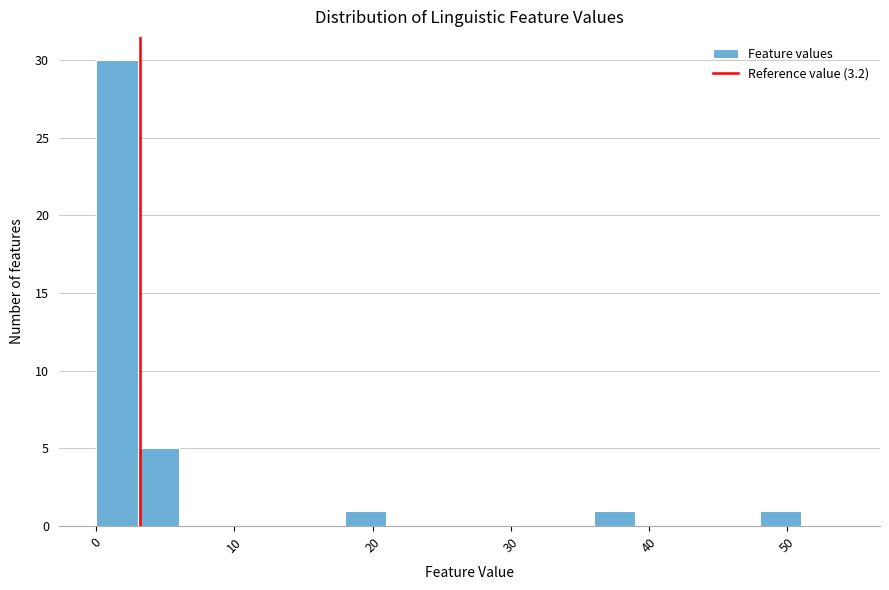

Read against the x-axis, roughly where is the centre of the tallest bar?

2